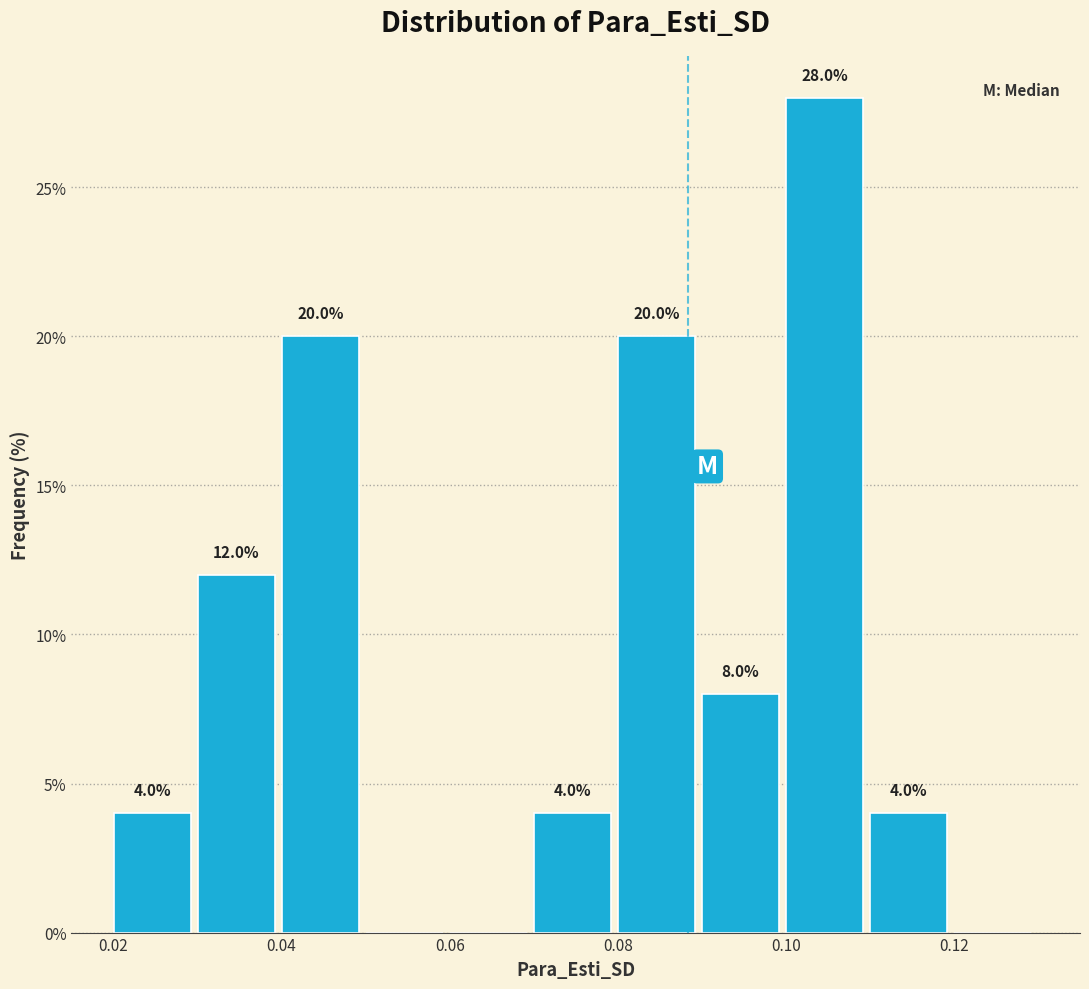

Which range on the x-axis has the tallest bar?

0.10 to 0.11